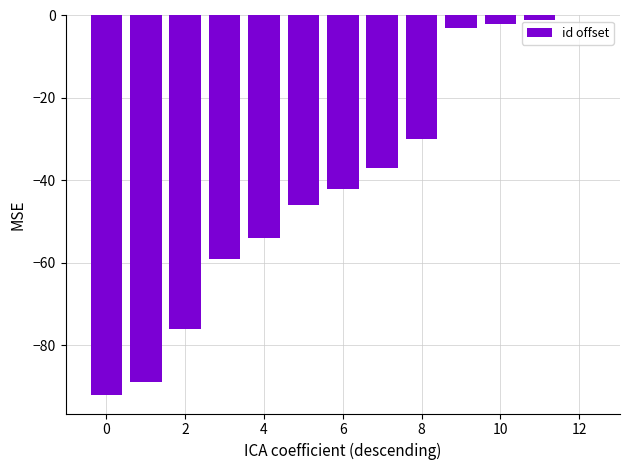

What is the sum of all values?

-531